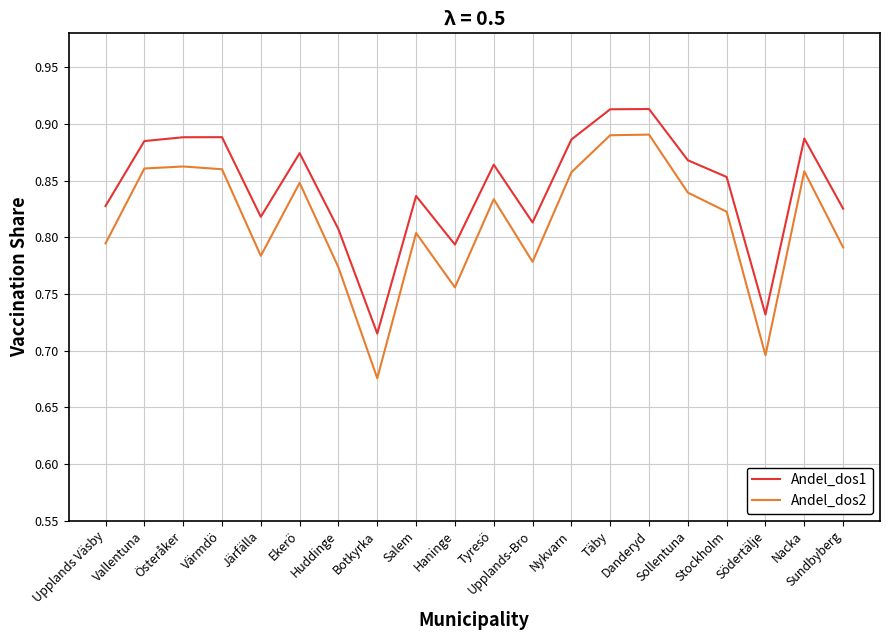

True or false: Andel_dos2 has more than 1 points higher than both neighbors.

True